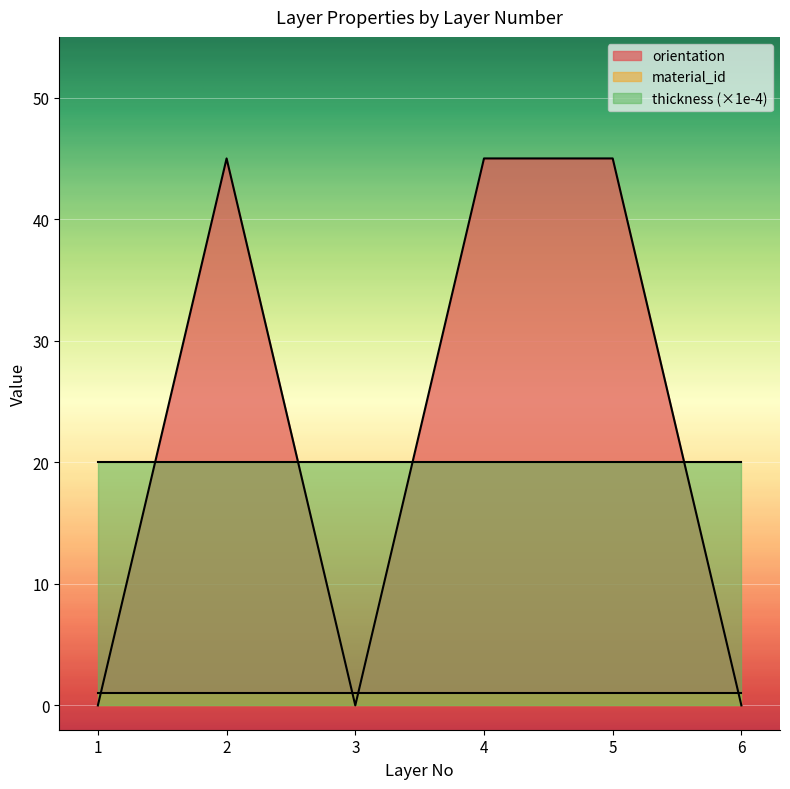

The value of material_id at 1 is 1.5. True or false?

False